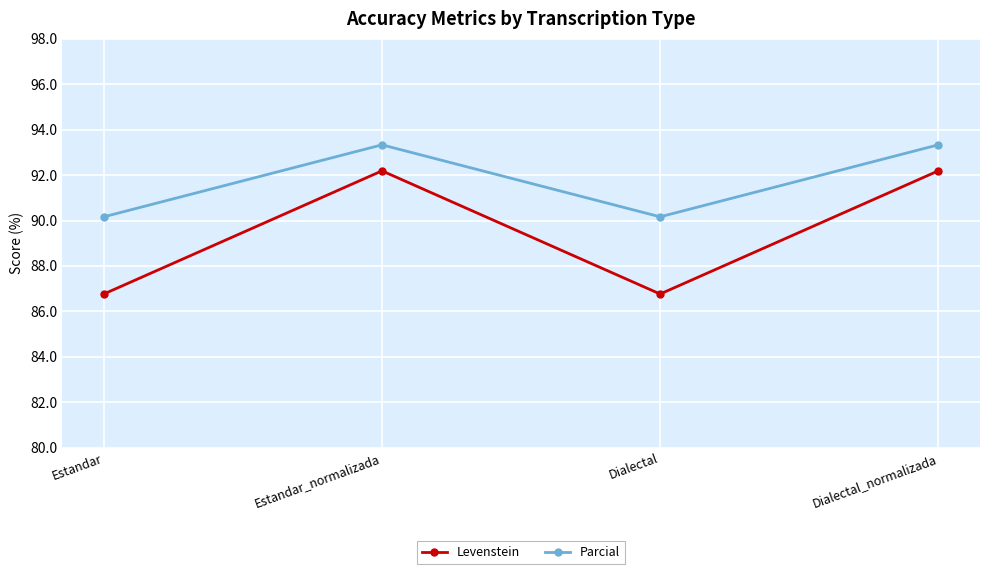

Is it true that Parcial equals 126.0 at Estandar?

False